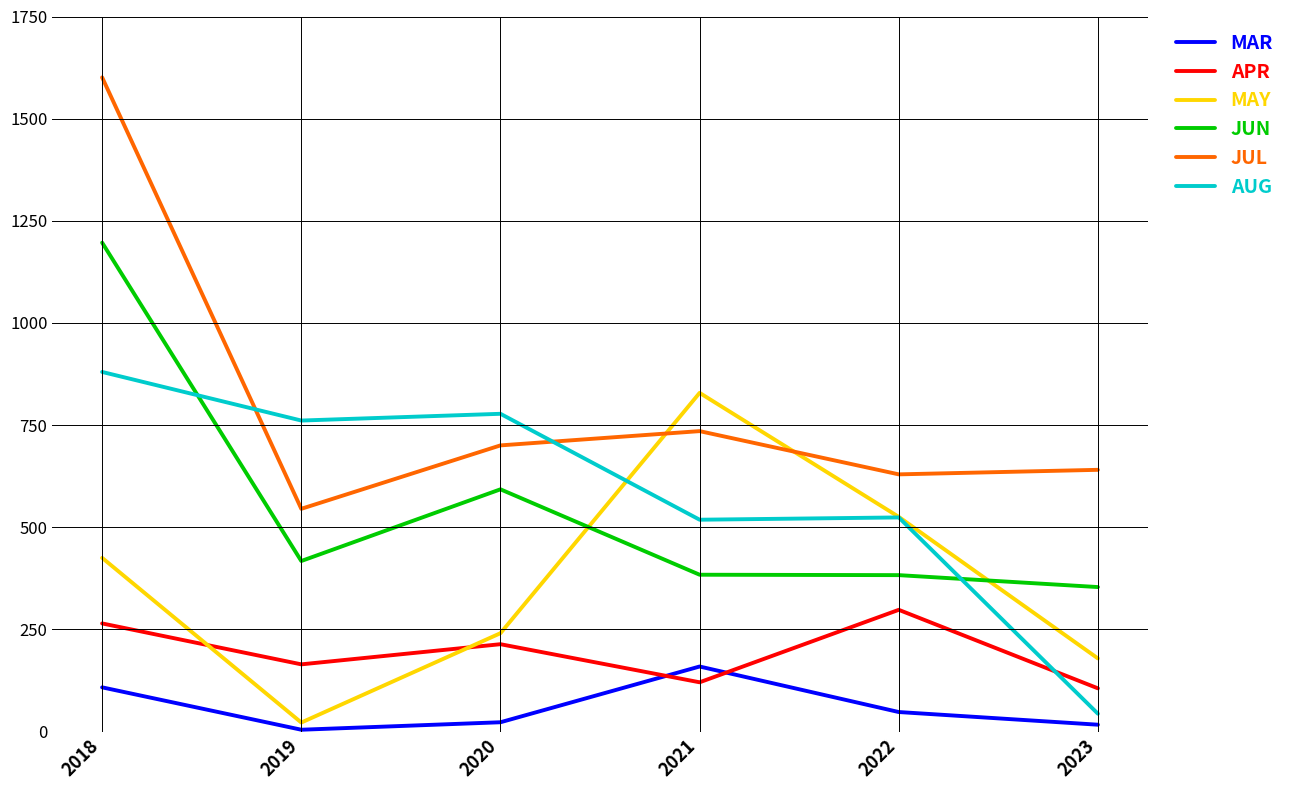

Between 2018 and 2020, which series saw the biggest shift?

JUL